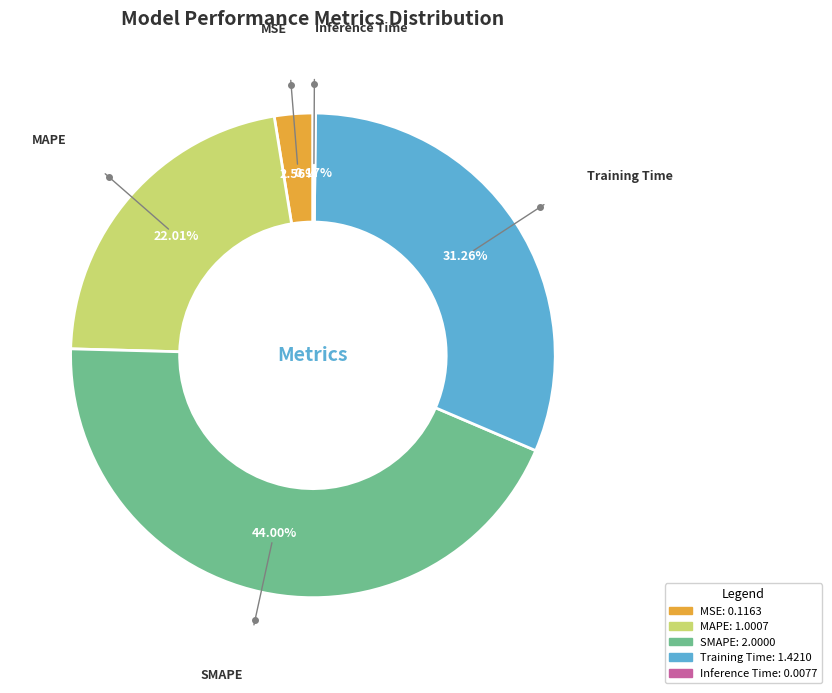

What is the largest slice in the pie chart?

SMAPE